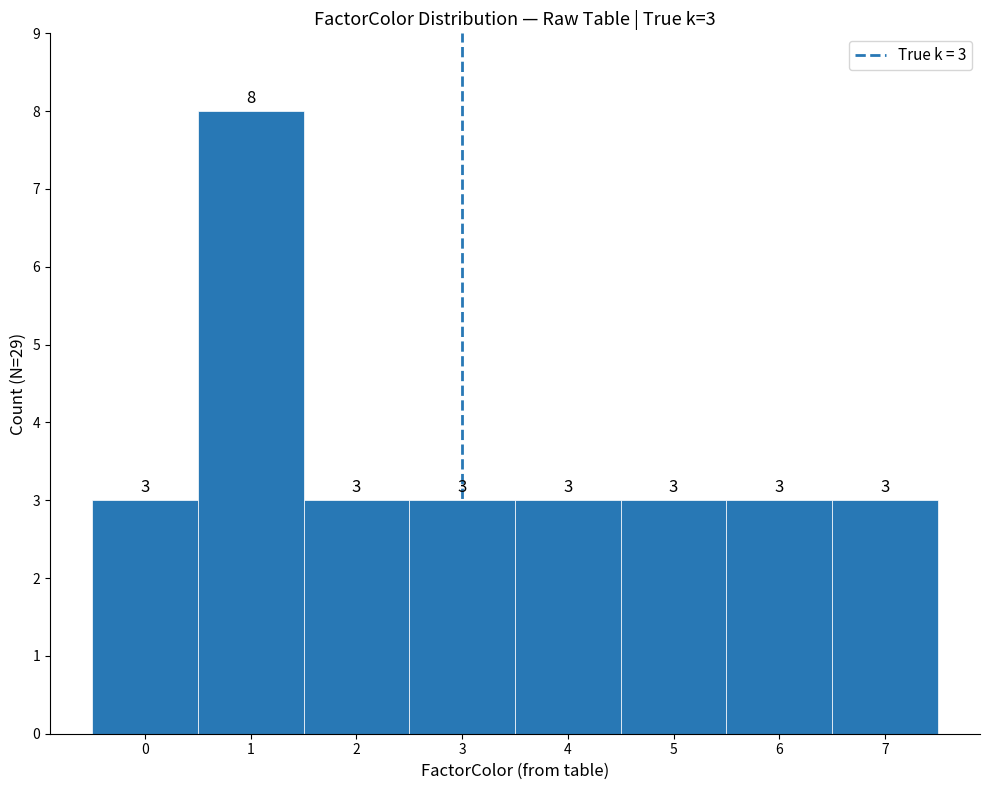

Which range on the x-axis has the tallest bar?

0.5 to 1.5